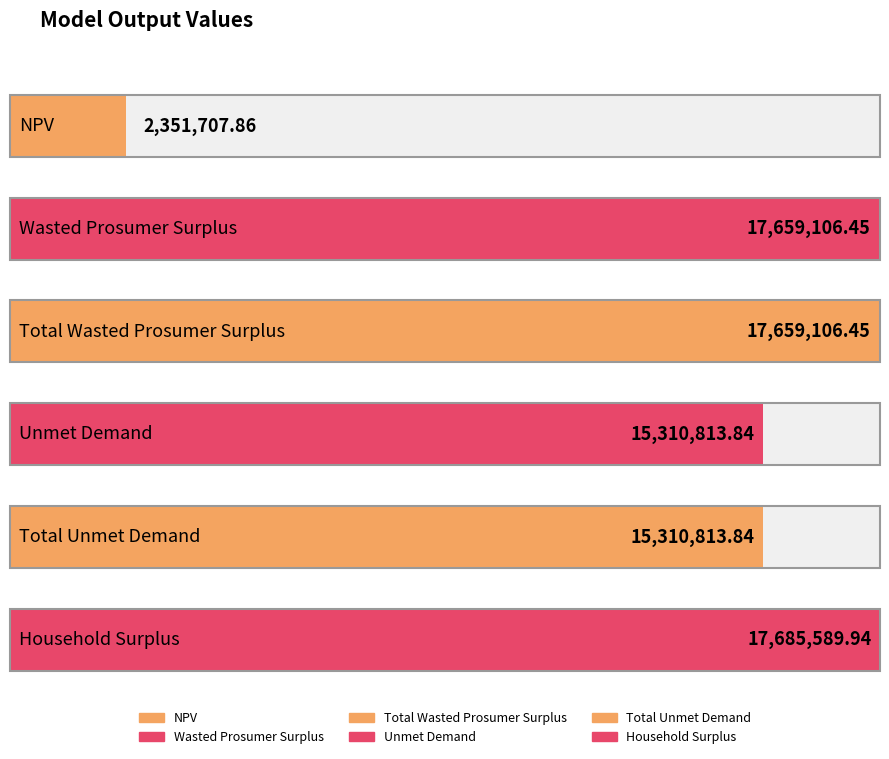

Reading right to left, transcribe all the data shown in this chart.

17685589.9	15310813.8	15310813.8	17659106.4	17659106.4	2351707.9